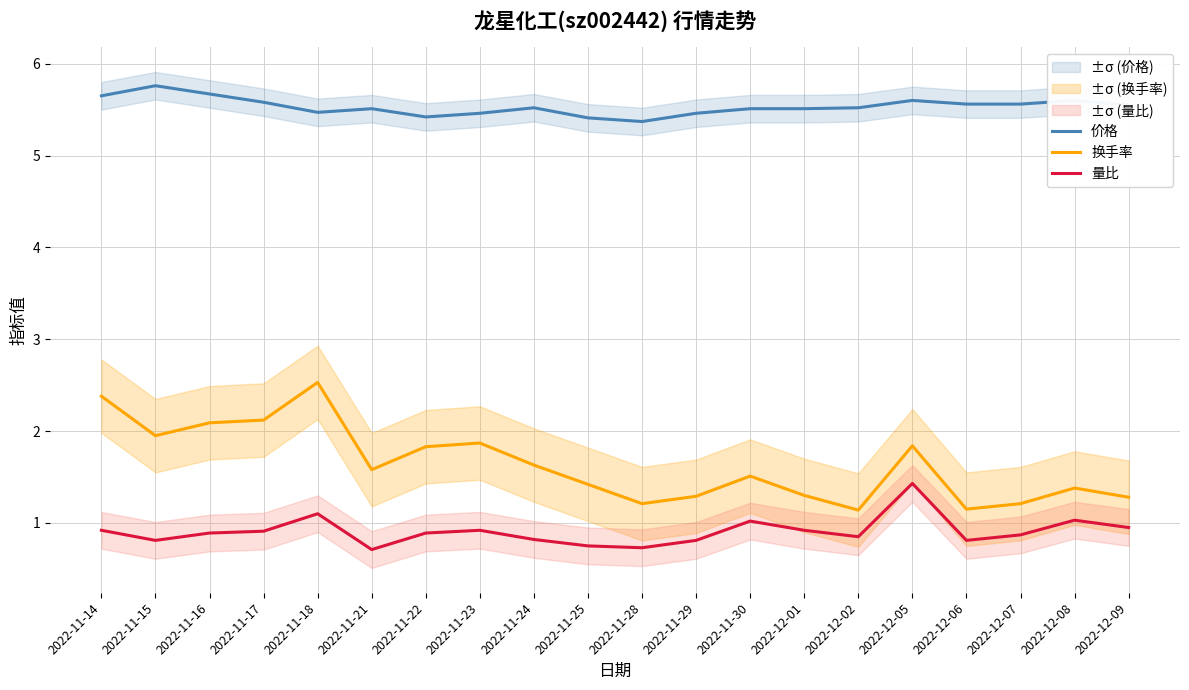

At which category does 换手率 reach its first local peak?

2022-11-18